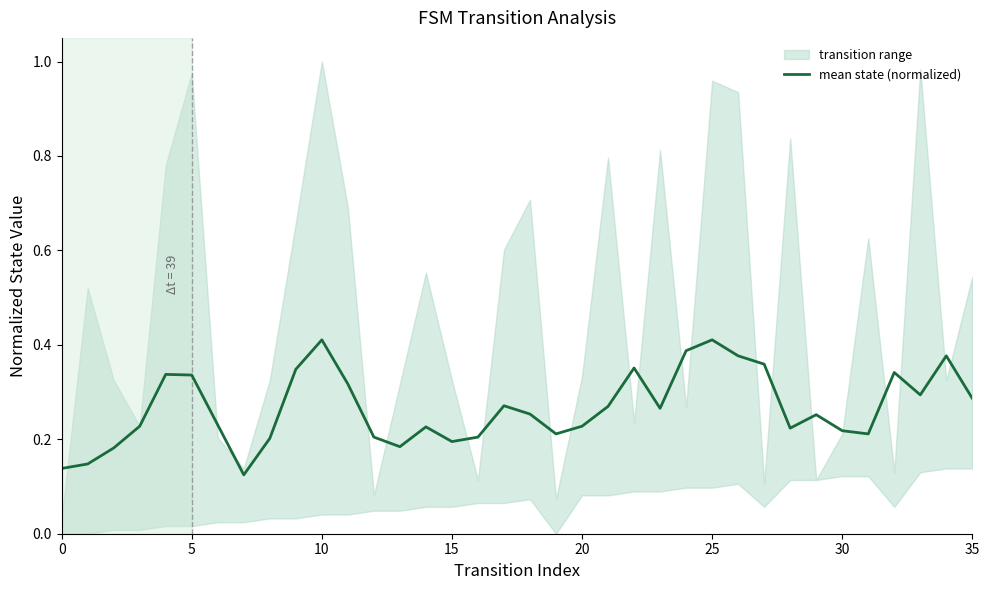

The value of mean state (normalized) at 15 is 0.3. True or false?

False